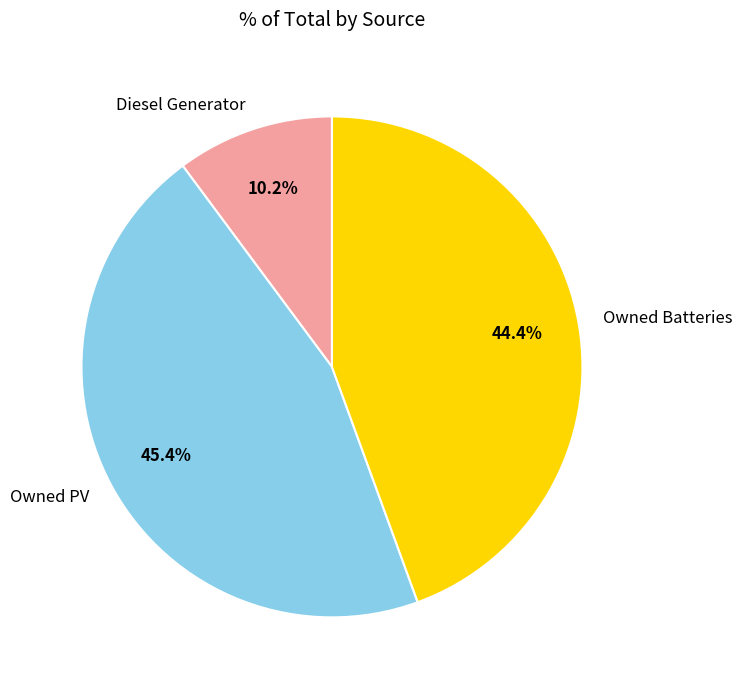

What is the total percentage of Owned PV and Owned Batteries?

89.8%